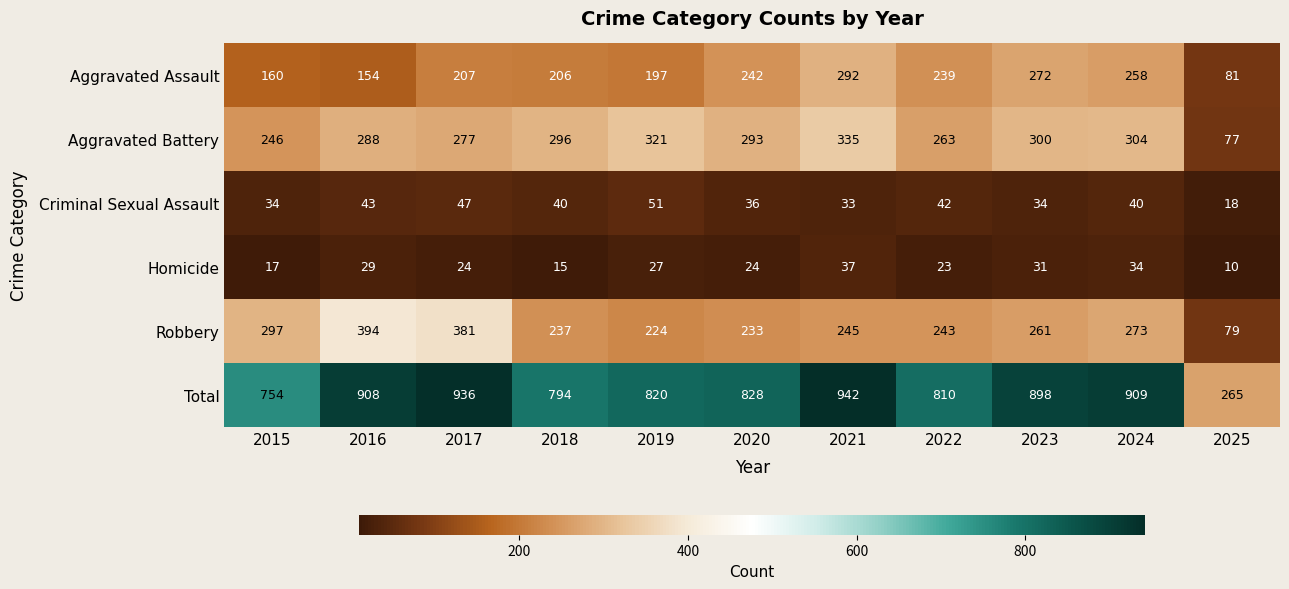

Rank the series by their maximum value, from lowest to highest.

Homicide, Criminal Sexual Assault, Aggravated Assault, Aggravated Battery, Robbery, Total